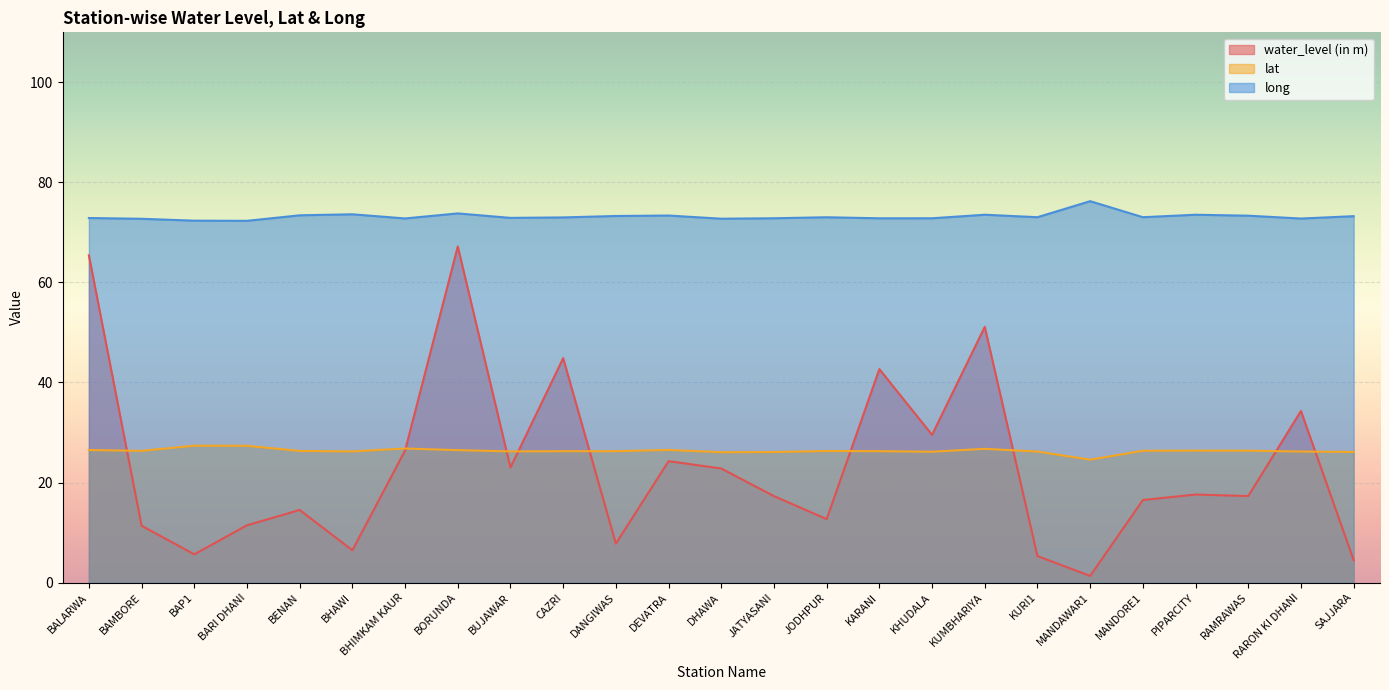

How many interior local peaks does the water_level (in m) series have?

8